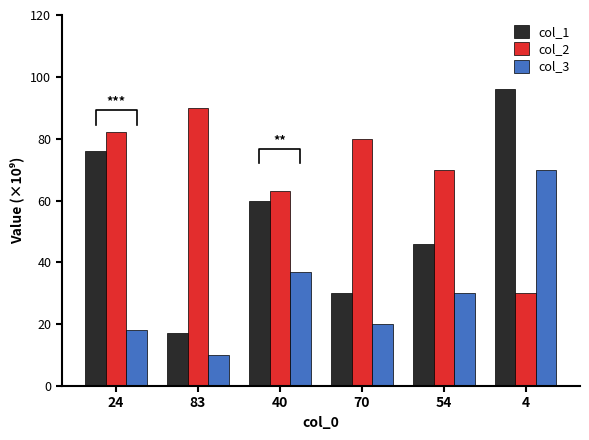

At which label does col_2 first exceed 80?

24